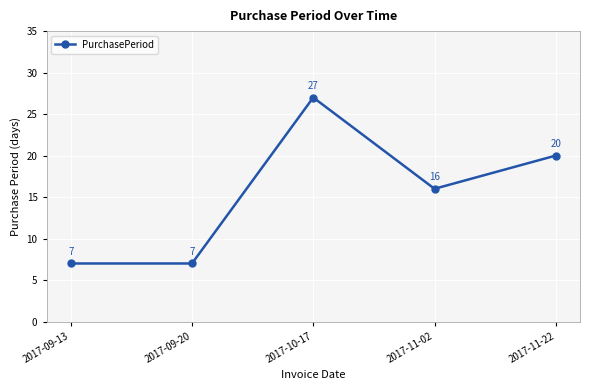

Reading left to right, what are all the values shown in this chart?

2017-09-13=7	2017-09-20=7	2017-10-17=27	2017-11-02=16	2017-11-22=20